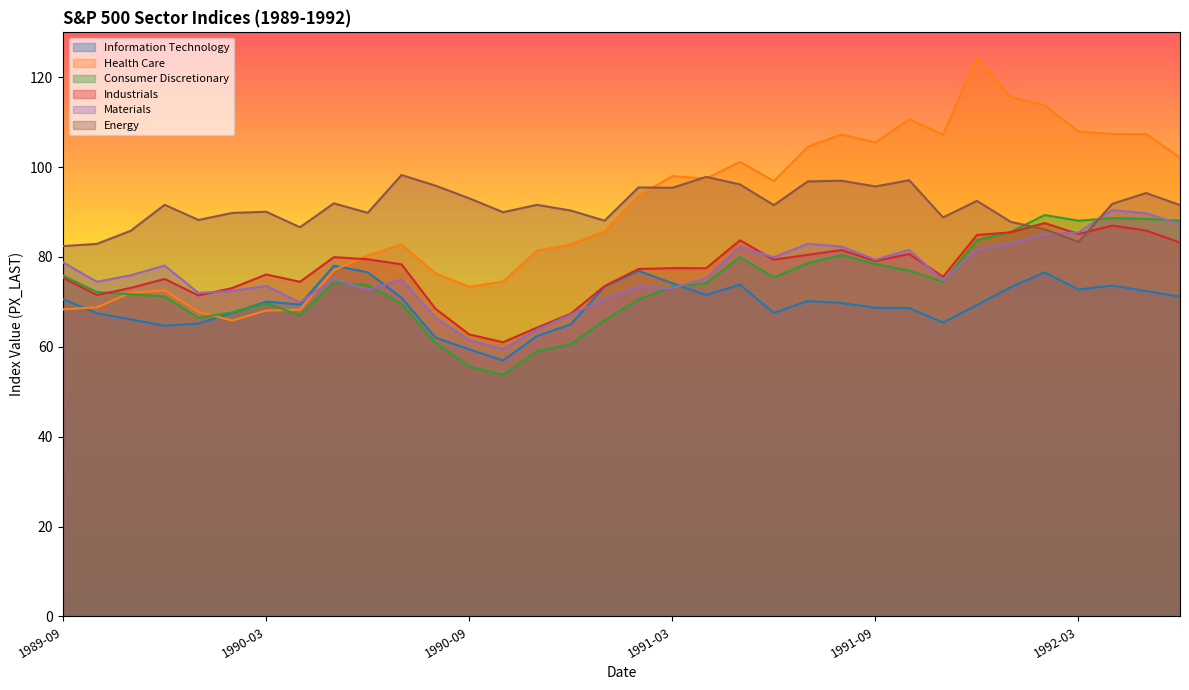

What is the label of the 2nd point from the right?

1992-05-29